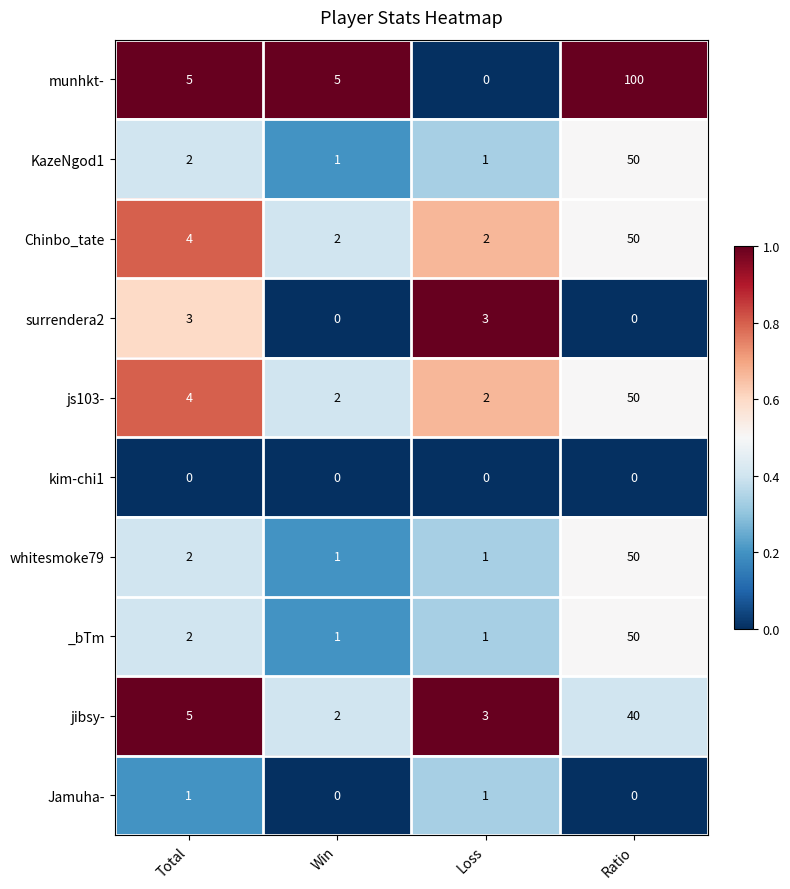

The munhkt- series shows 0 at Loss. True or false?

True